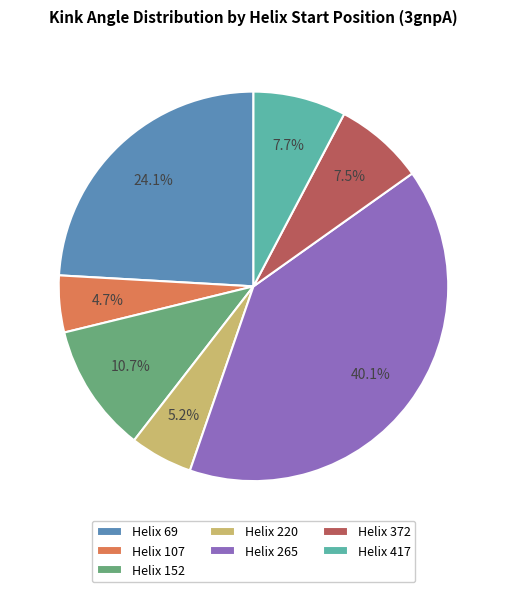

Count the number of slices in the pie.

7